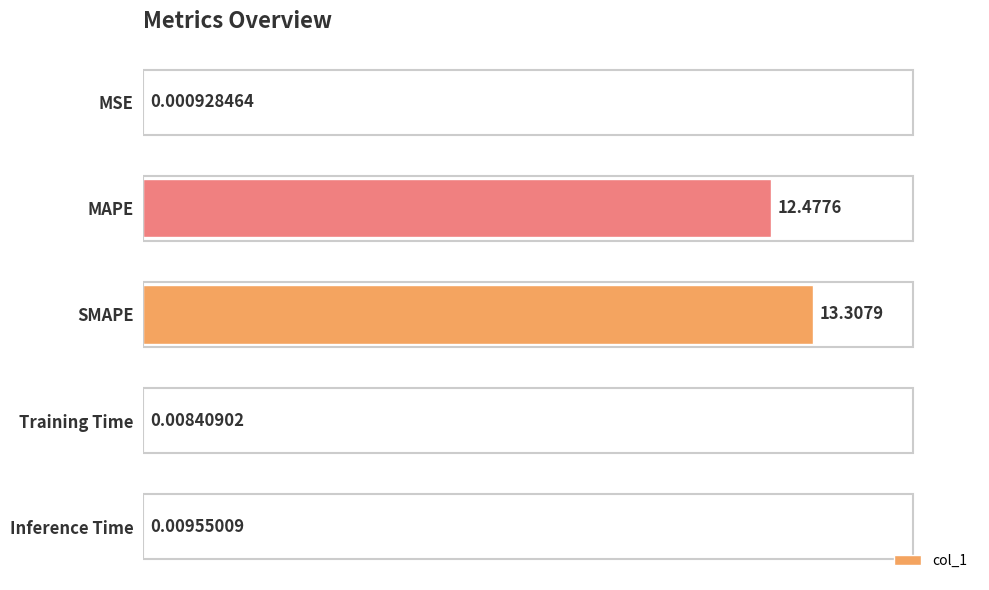

What is the sum of all values?

25.8